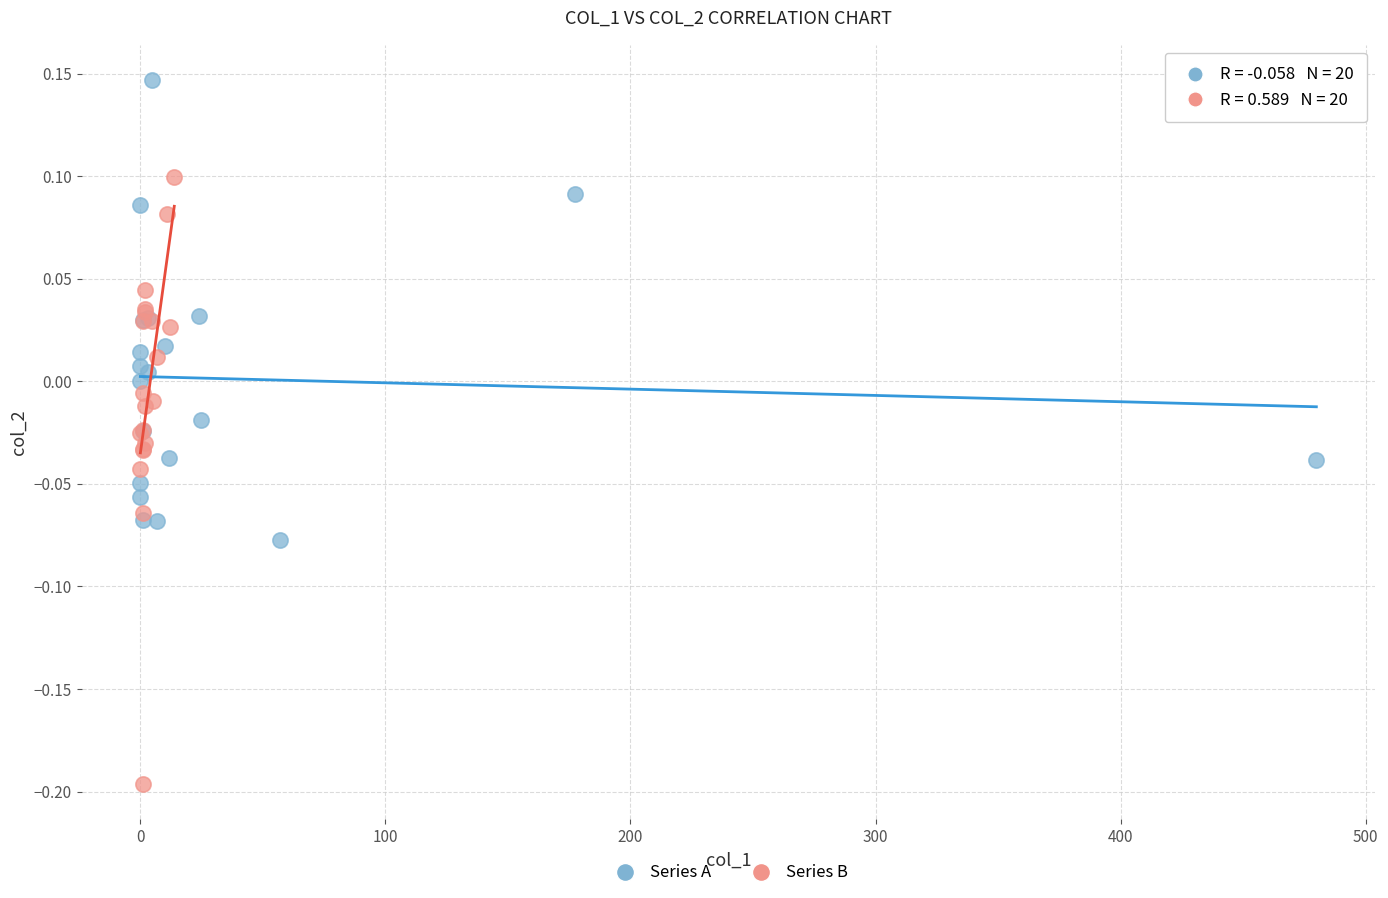

Which series reaches the minimum Y coordinate?

Series B